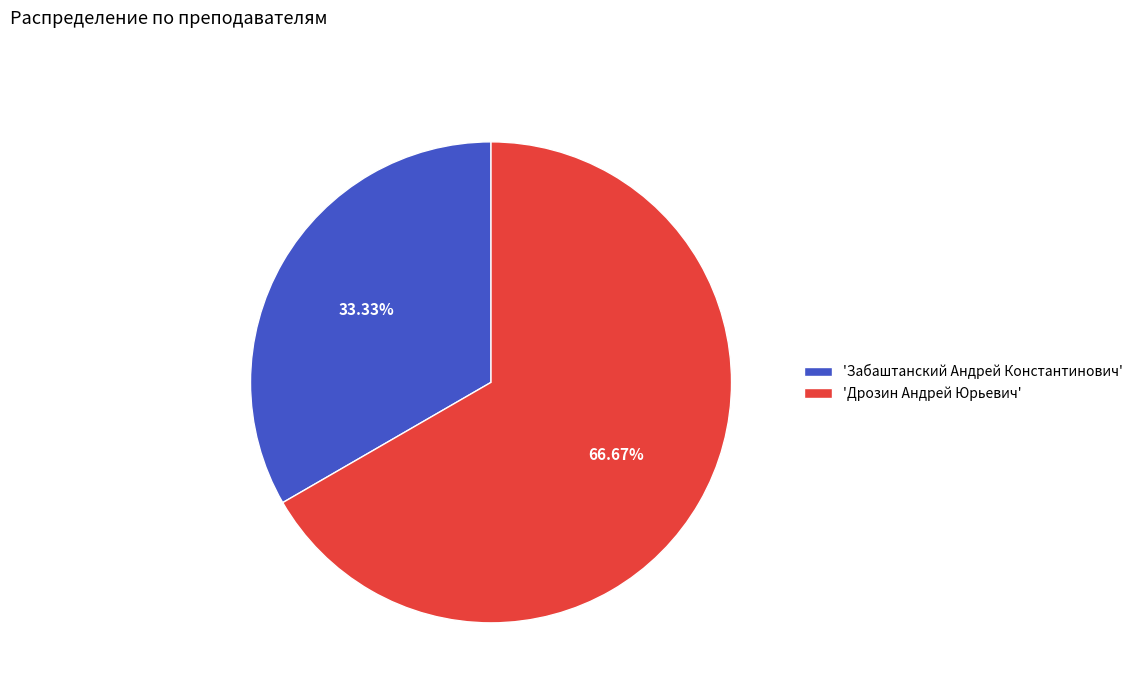

Is there any slice that represents more than half of the pie?

Yes